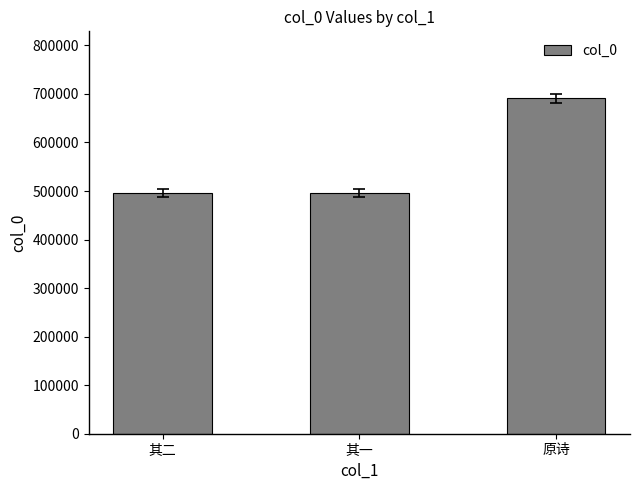

What is the smallest value displayed?

495335